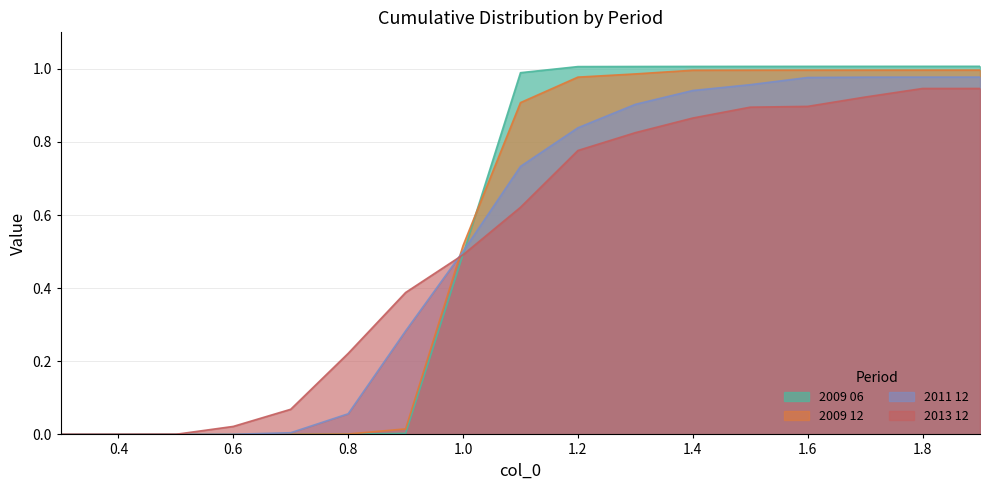

Count the number of categories in the chart.

17